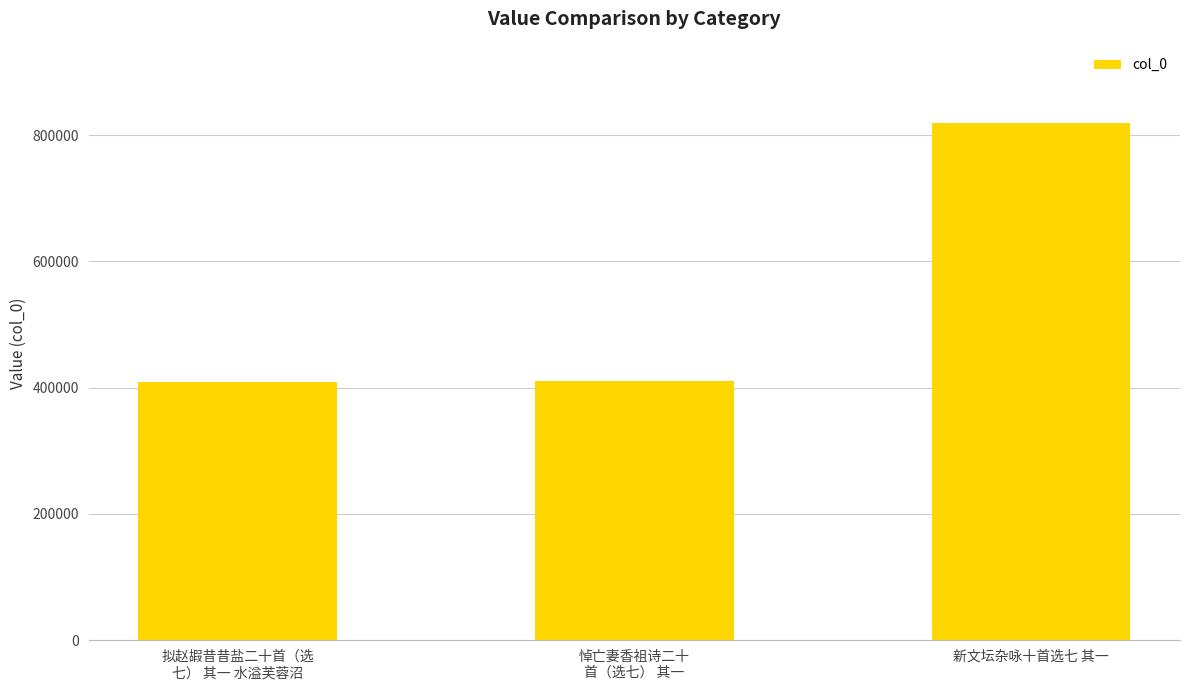

What is the value of the 3rd bar from the left?

818894